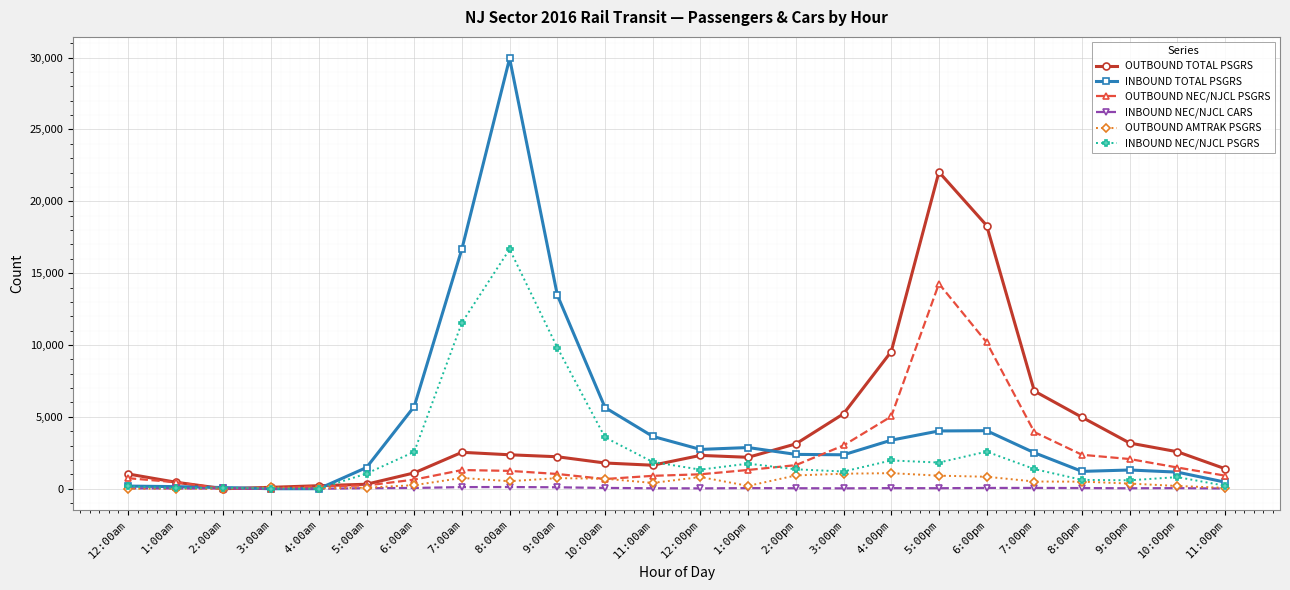

At which category is the sum across all series the highest?

8:00am